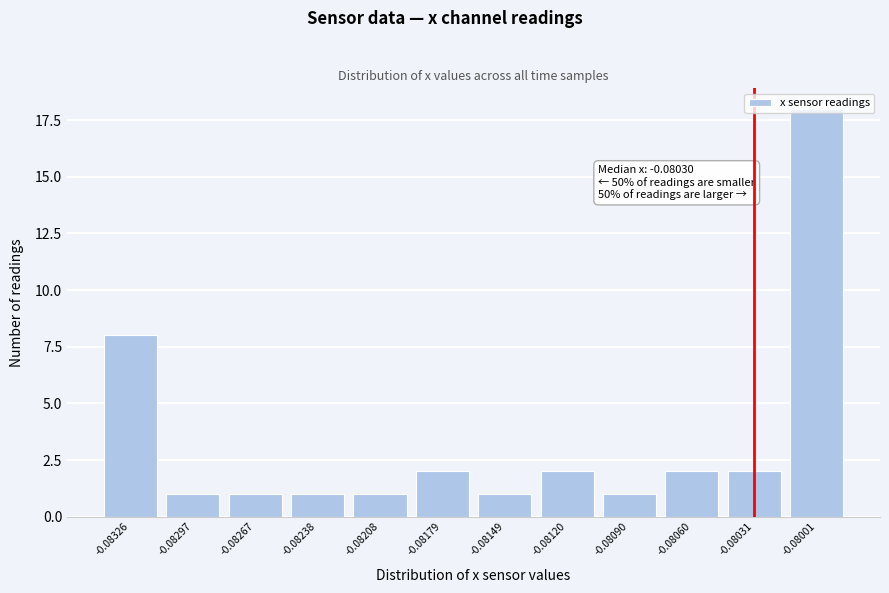

What is the value of the 12th bar from the left?

18